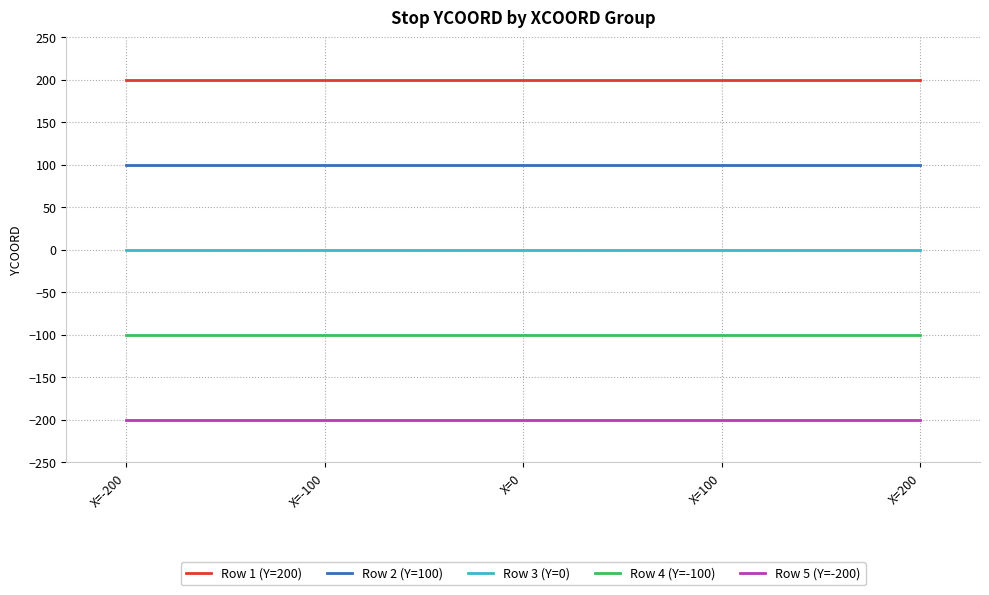

How many lines are shown in the chart?

5